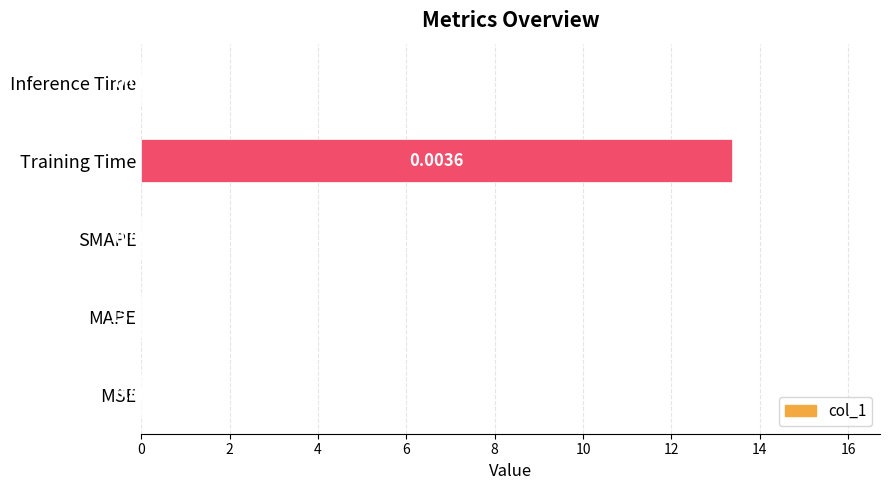

What is the sum of the values at MAPE and Training Time?

13.4